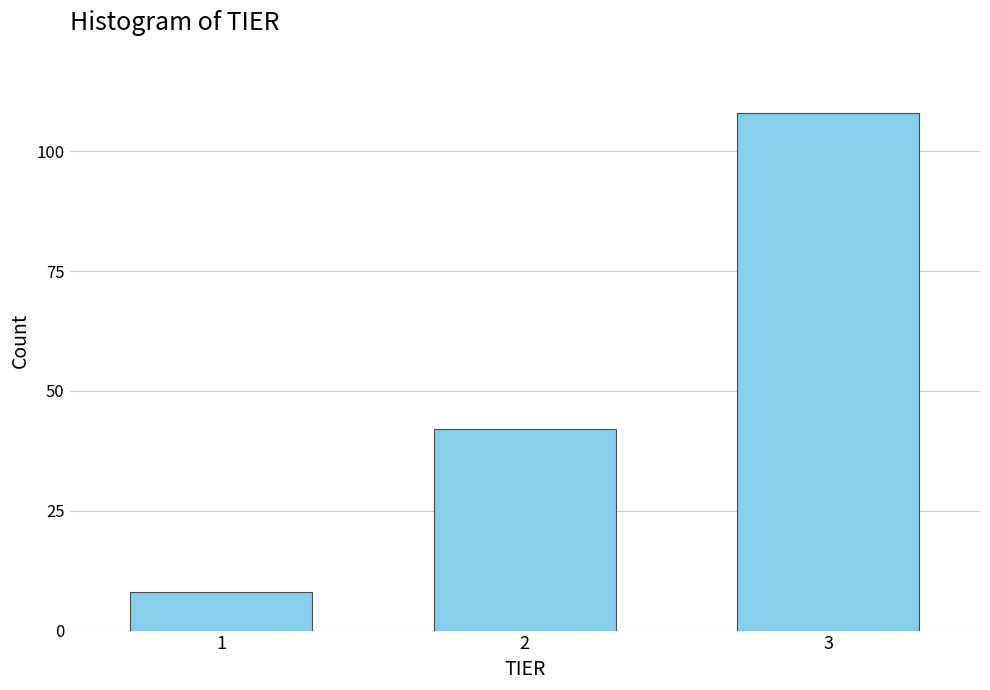

Reading right to left, what are all the values shown in this chart?

108	42	8